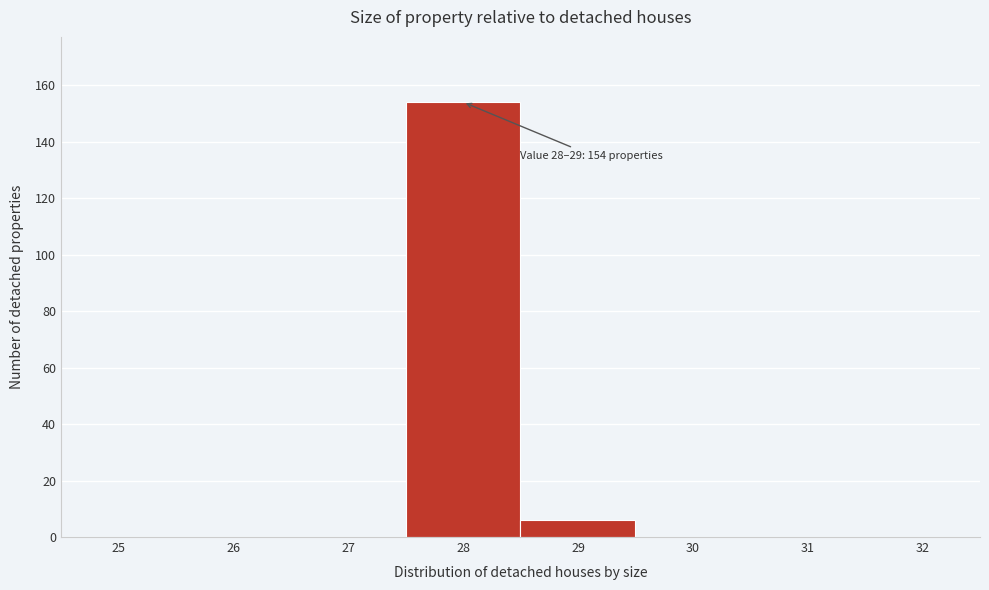

Reading left to right, what are all the values shown in this chart?

25=0	26=0	27=0	28=154	29=6	30=0	31=0	32=0